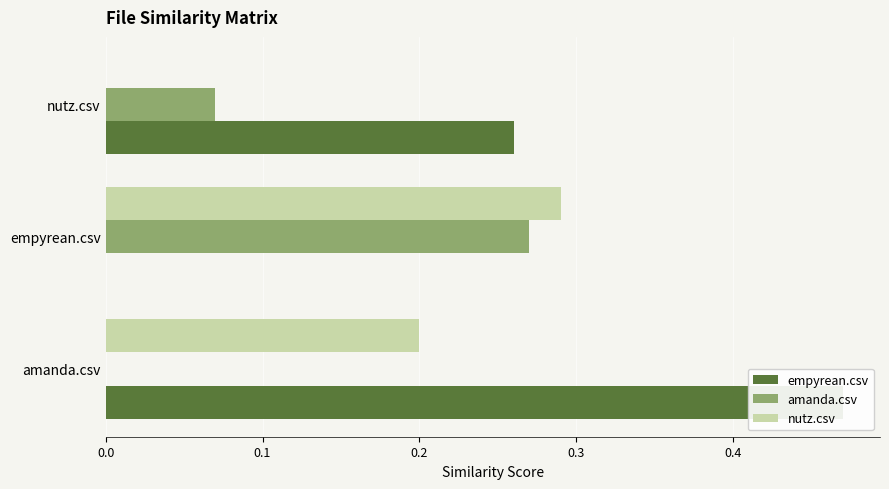

The empyrean.csv series shows 0.8 at amanda.csv. True or false?

False